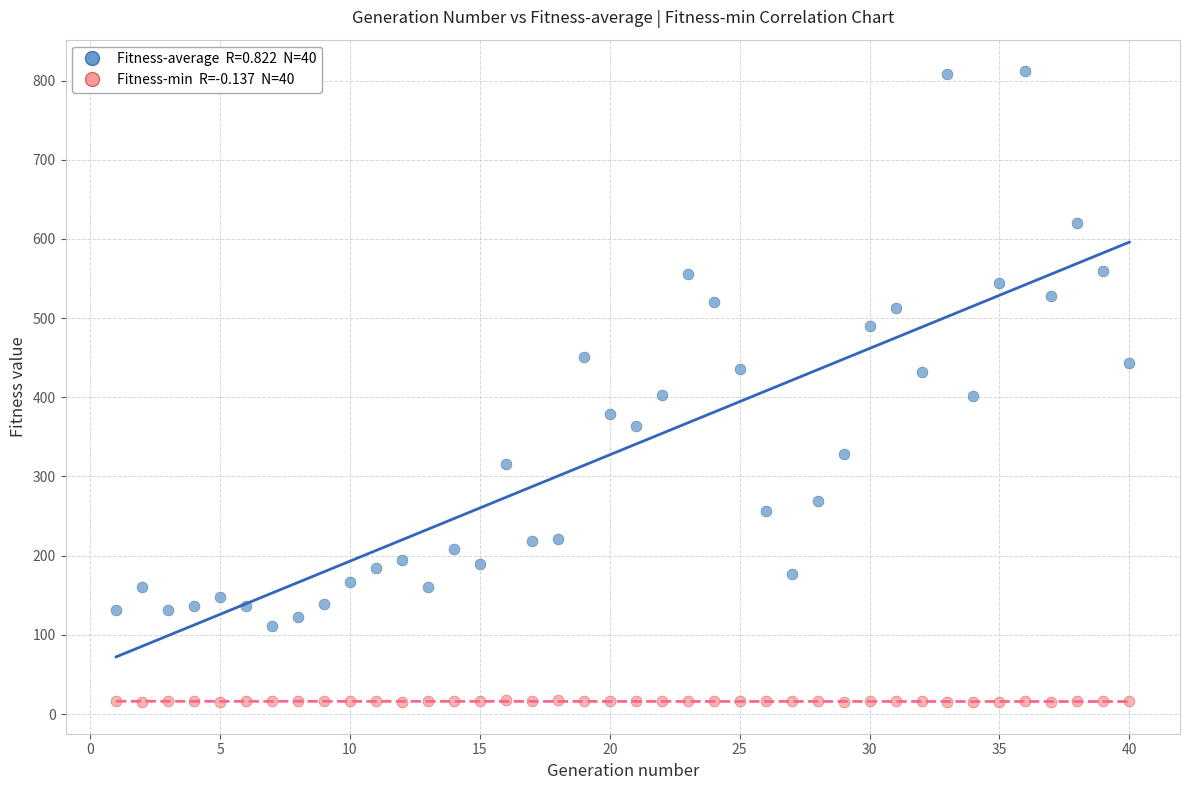

Across all data points, what is the range of Y values (max minus min)?

796.8